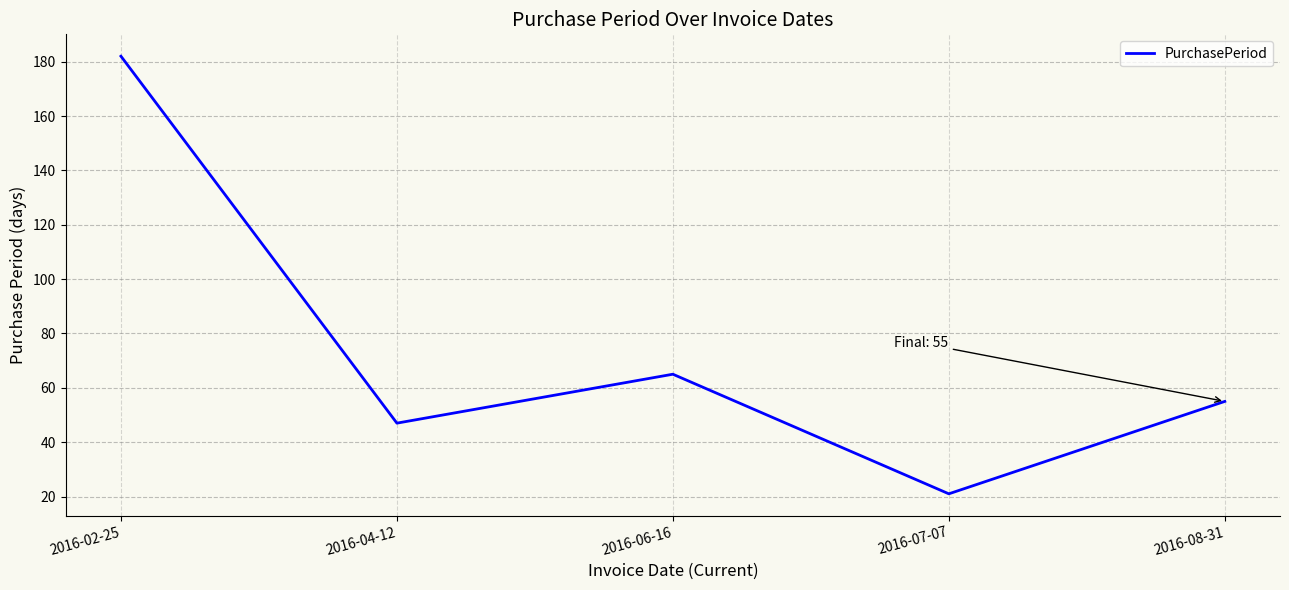

Between 2016-08-31 and 2016-07-07, which is larger?

2016-08-31